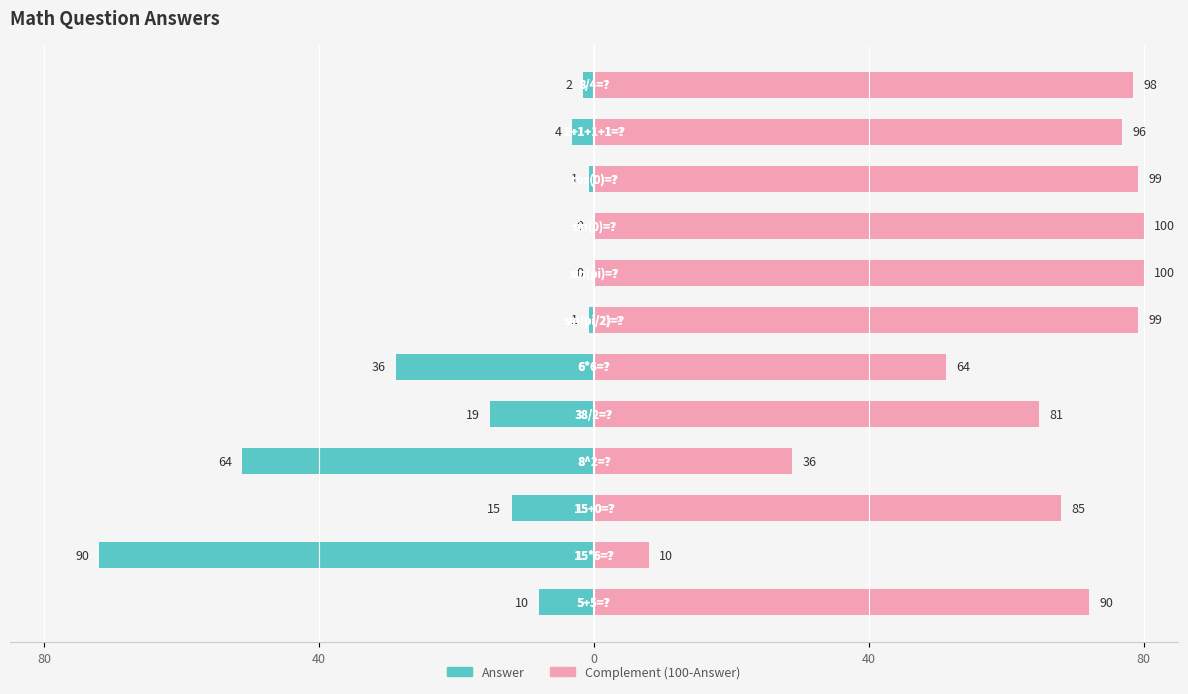

How many data points in Answer (left) are less than -3?

7